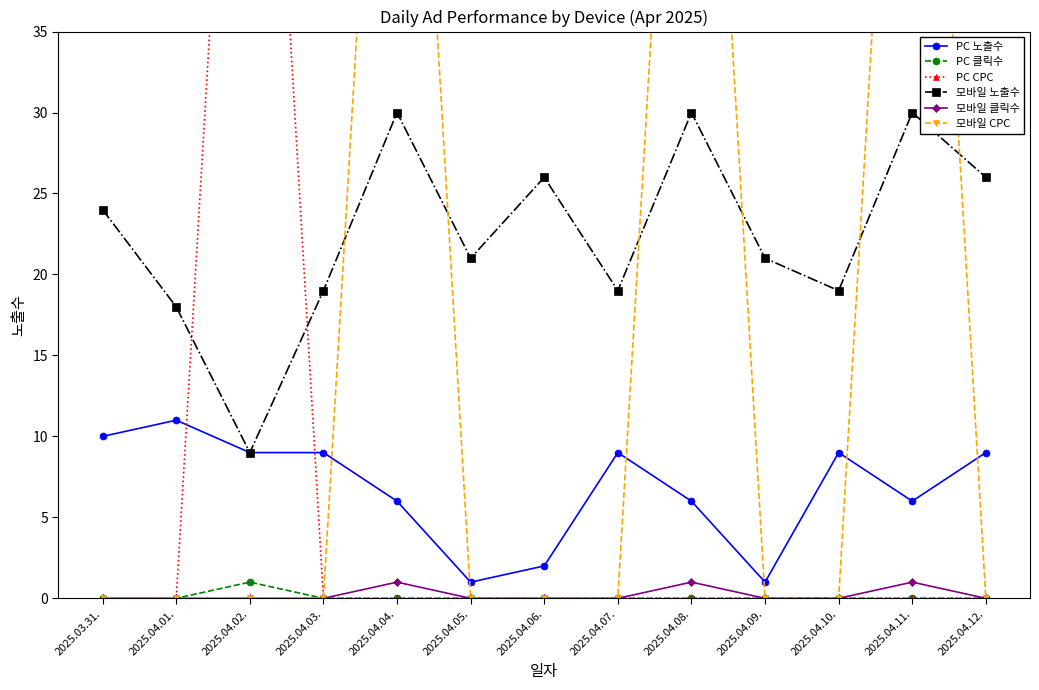

Which series has the largest total across all categories?

모바일 노출수